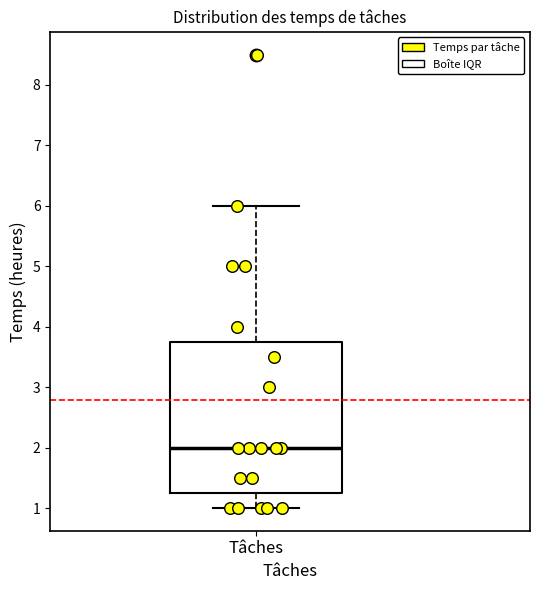

Where does the lower whisker of the box for Tâches end on the y-axis? The values are not printed on the chart, so give them approximately, as read against the axis.

1.0